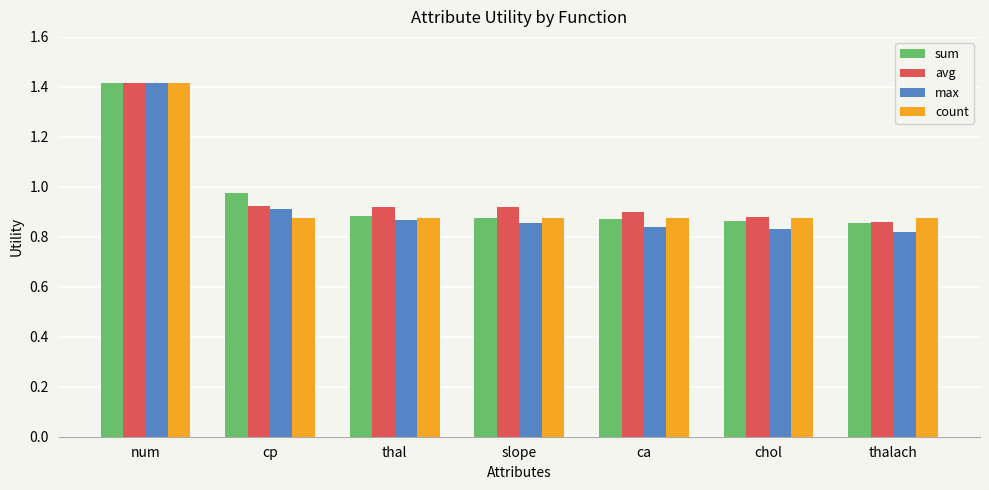

Which series has the largest range (max minus min)?

max